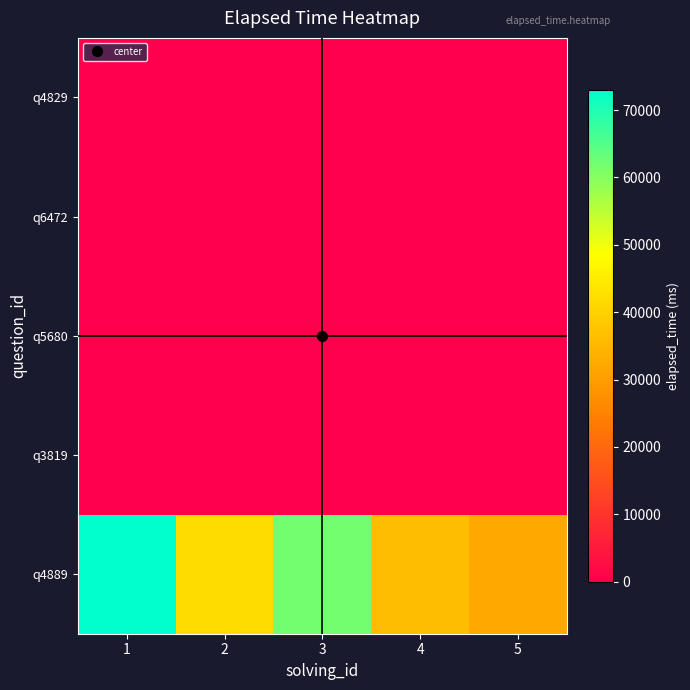

List the series in order of their peak value, highest first.

q4889, q3819, q5680, q6472, q4829